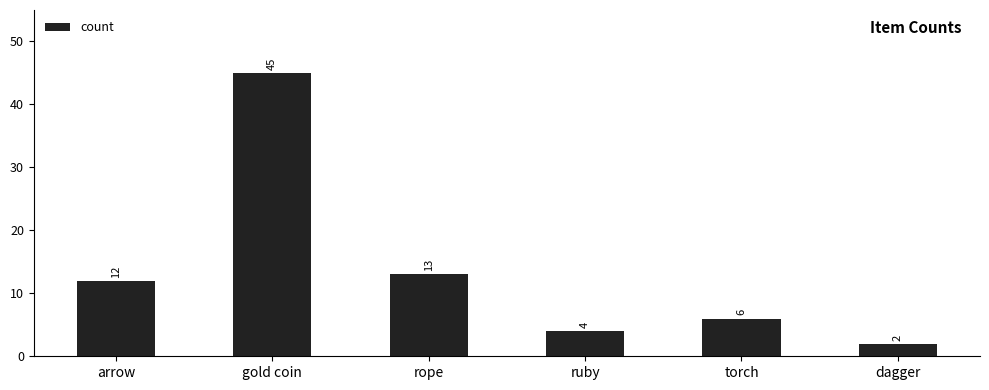

Which has a higher value, torch or gold coin?

gold coin